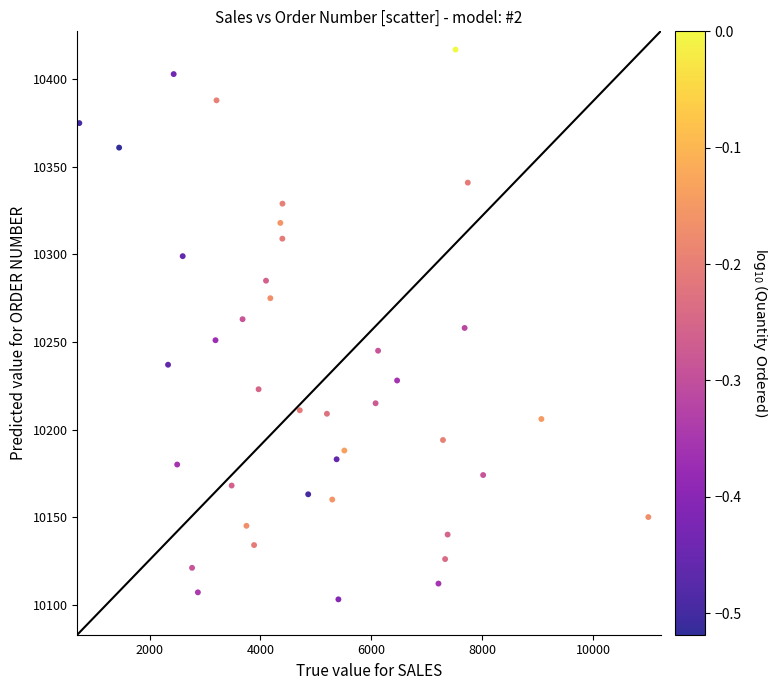

What is the range of Y values (max minus min)?

314